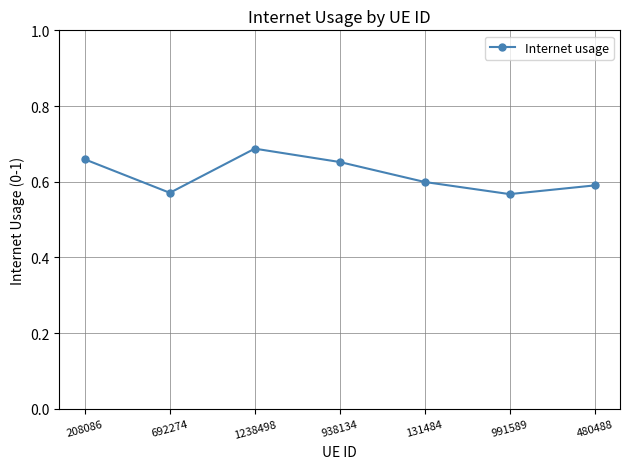

What is the change in value from 938134 to 480488?

-0.1